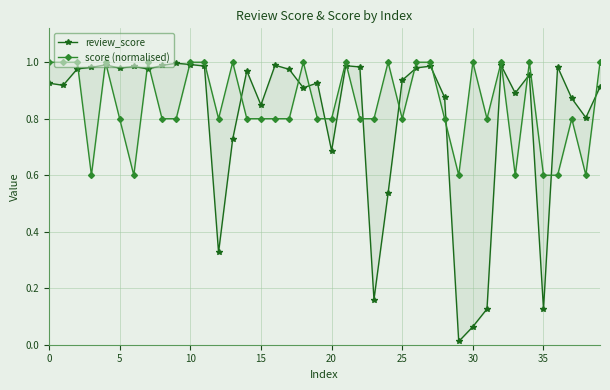

The score (normalised) series shows 1.0 at 39. True or false?

True